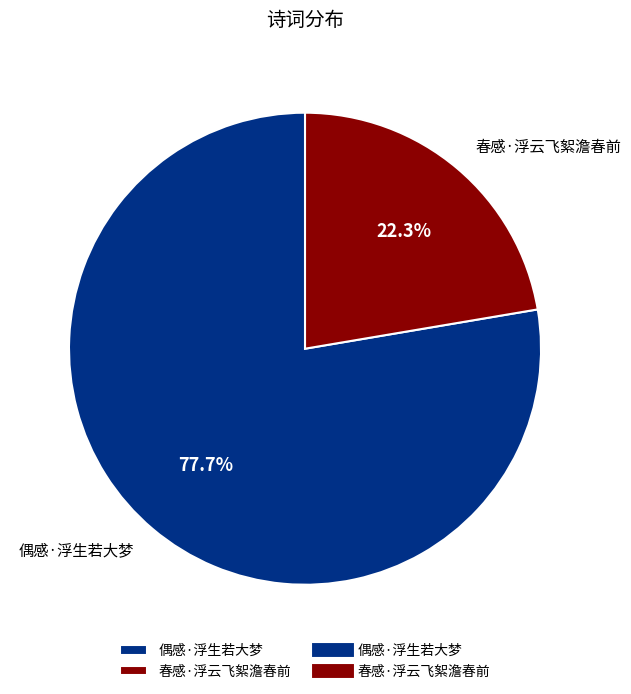

Rank the categories by value from highest to lowest.

偶感·浮生若大梦, 春感·浮云飞絮澹春前